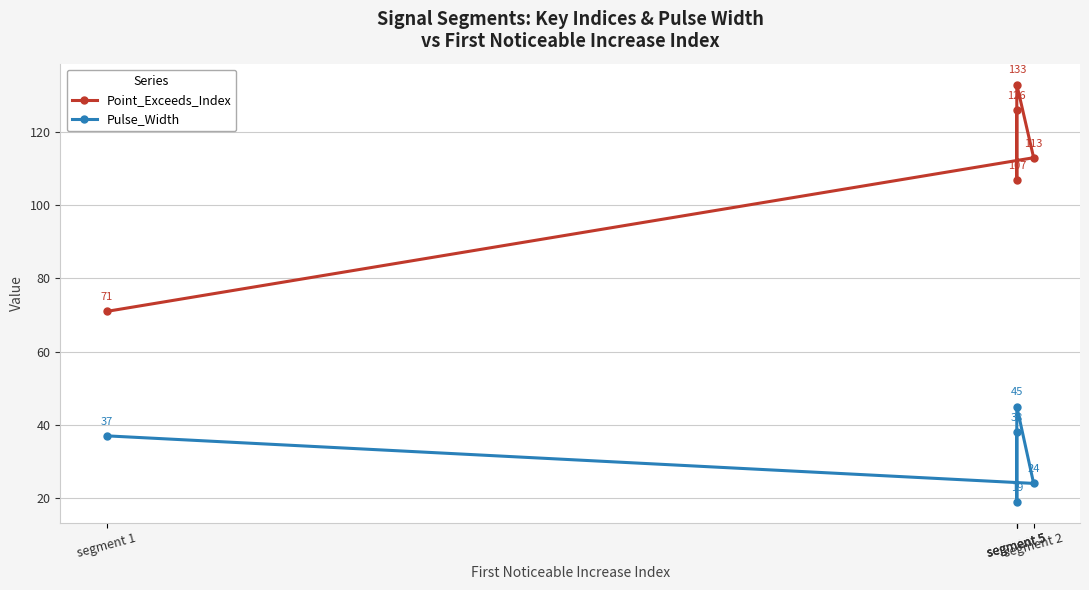

In Point_Exceeds_Index, how many points are lower than both neighbors (excluding endpoints)?

1